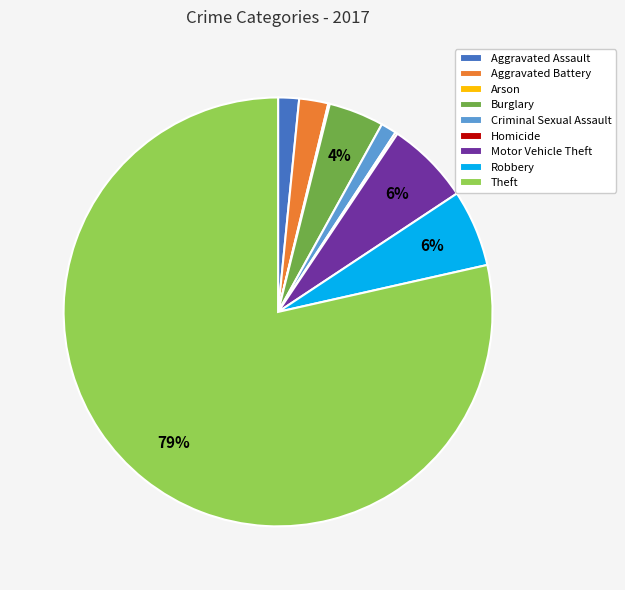

What is the largest slice in the pie chart?

Theft